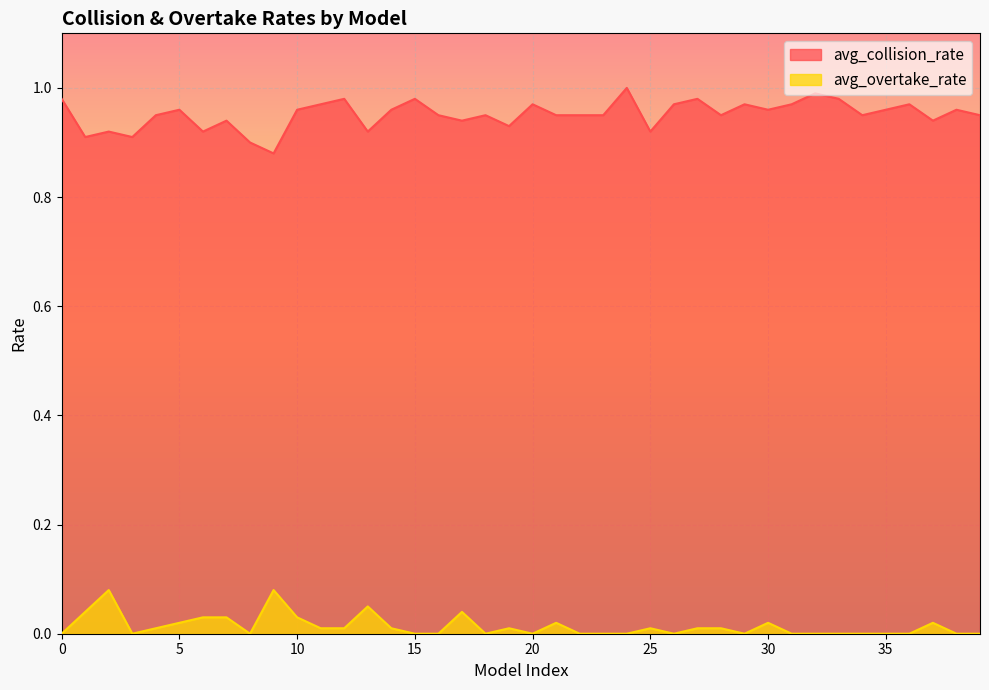

Rank the series by their maximum value, from lowest to highest.

avg_overtake_rate, avg_collision_rate